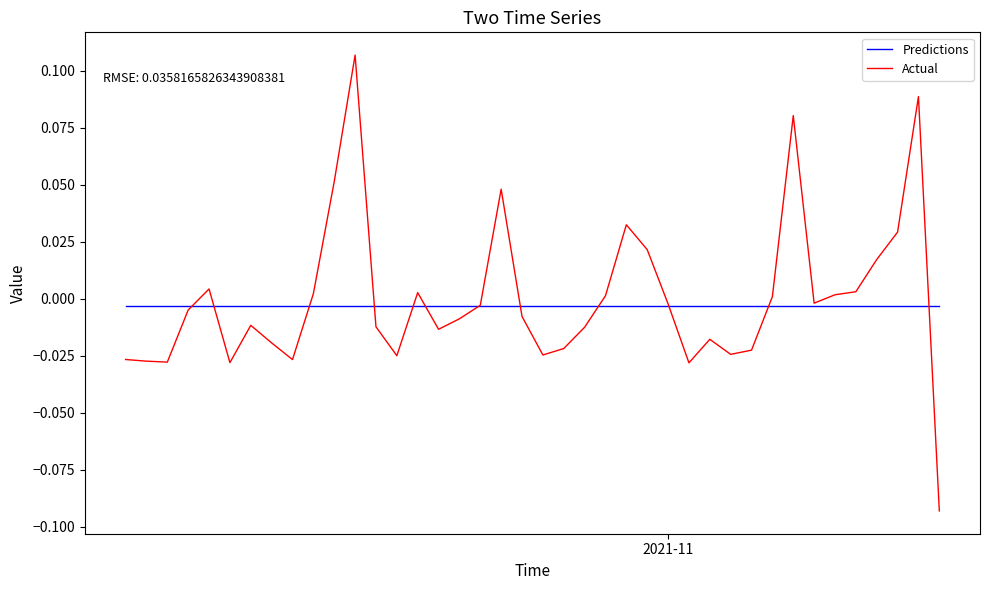

Rank the series by their maximum value, from lowest to highest.

Predictions, Actual